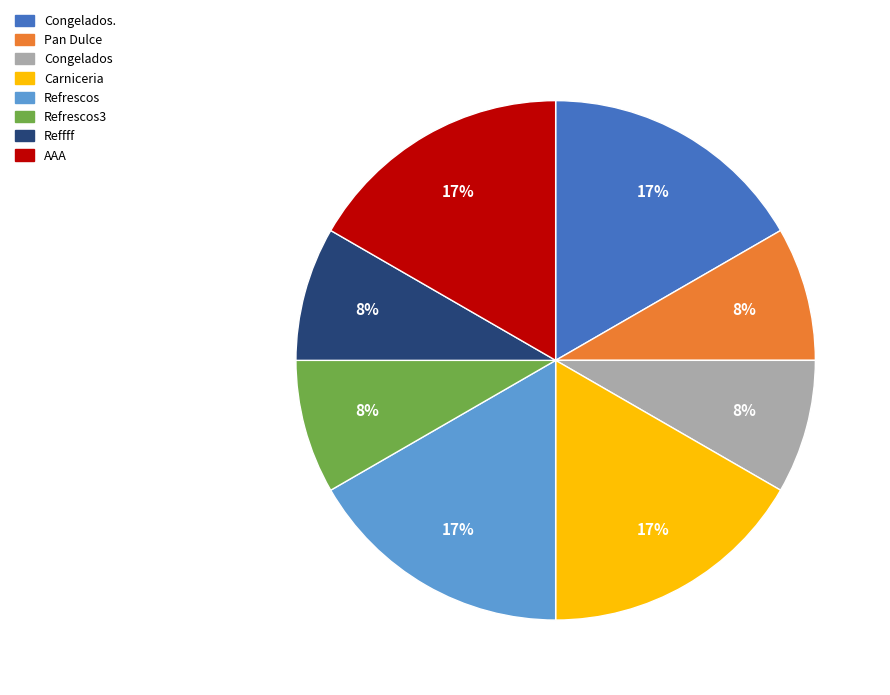

Does any single category account for the majority?

No